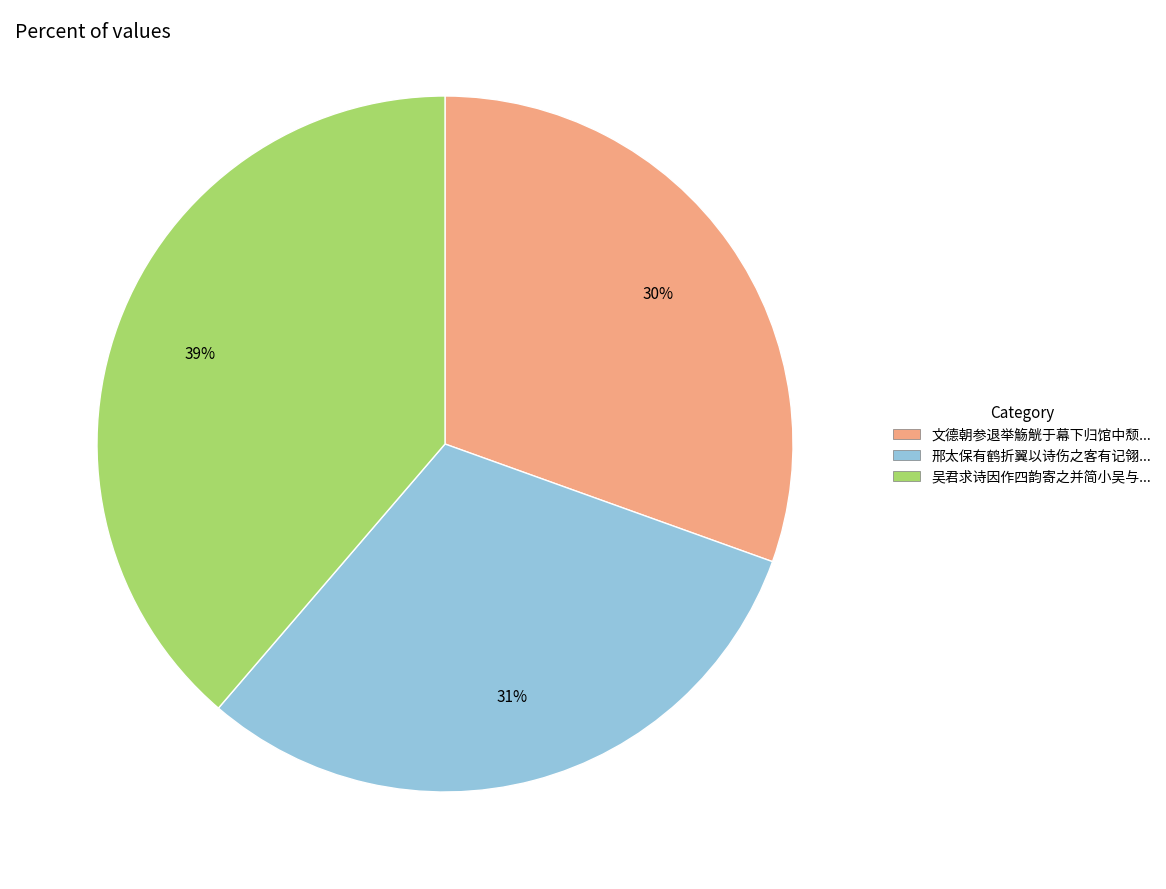

Is there any slice that represents more than half of the pie?

No